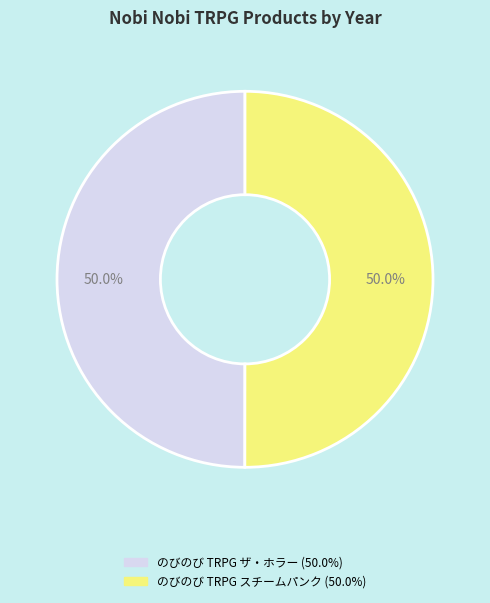

How many slices are in this pie chart?

2